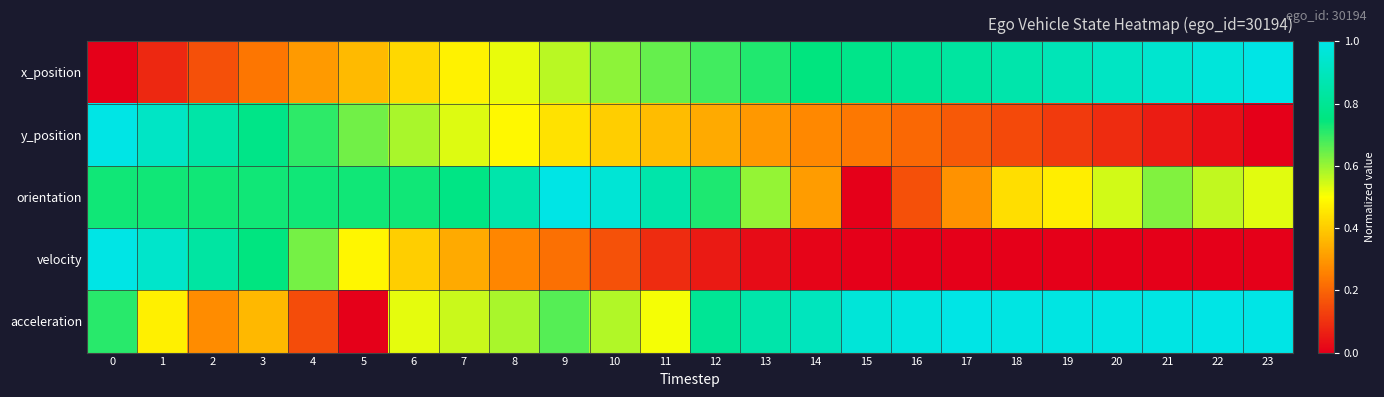

How many categories are shown in the chart?

24